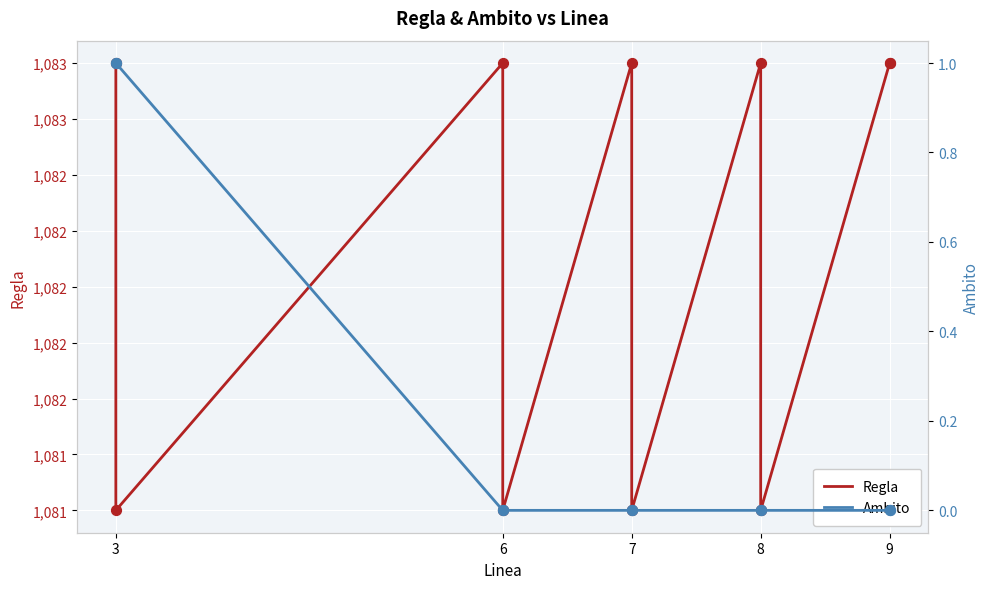

At how many categories does at least one series exceed 810?

10